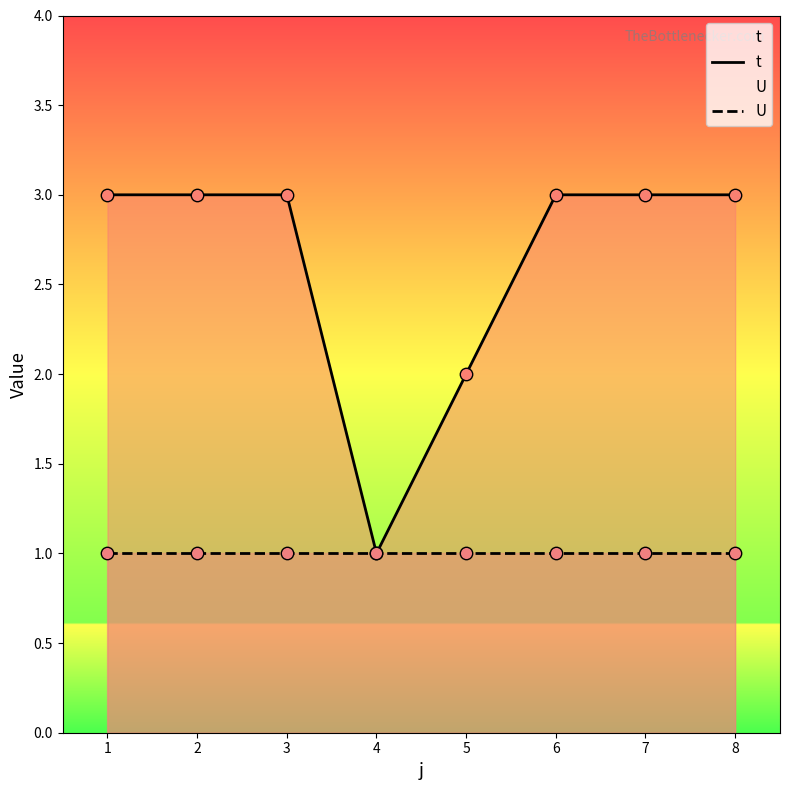

Which series has the largest total across all categories?

t